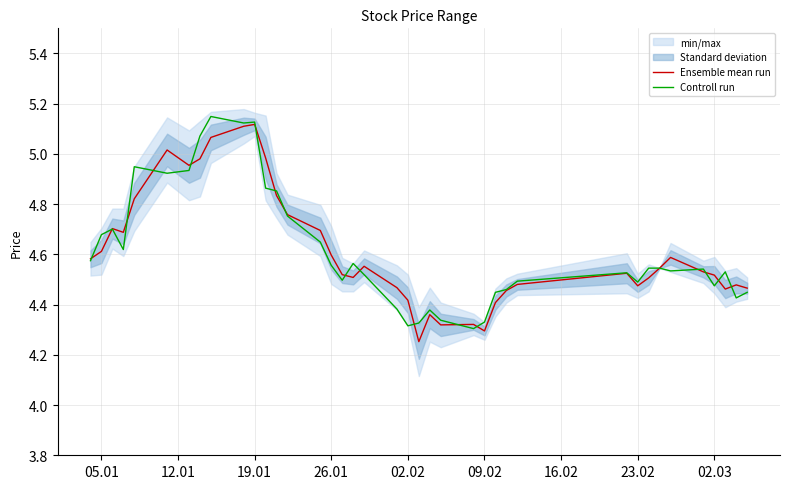

Is it true that Ensemble mean run equals 1.4 at 09.02?

False